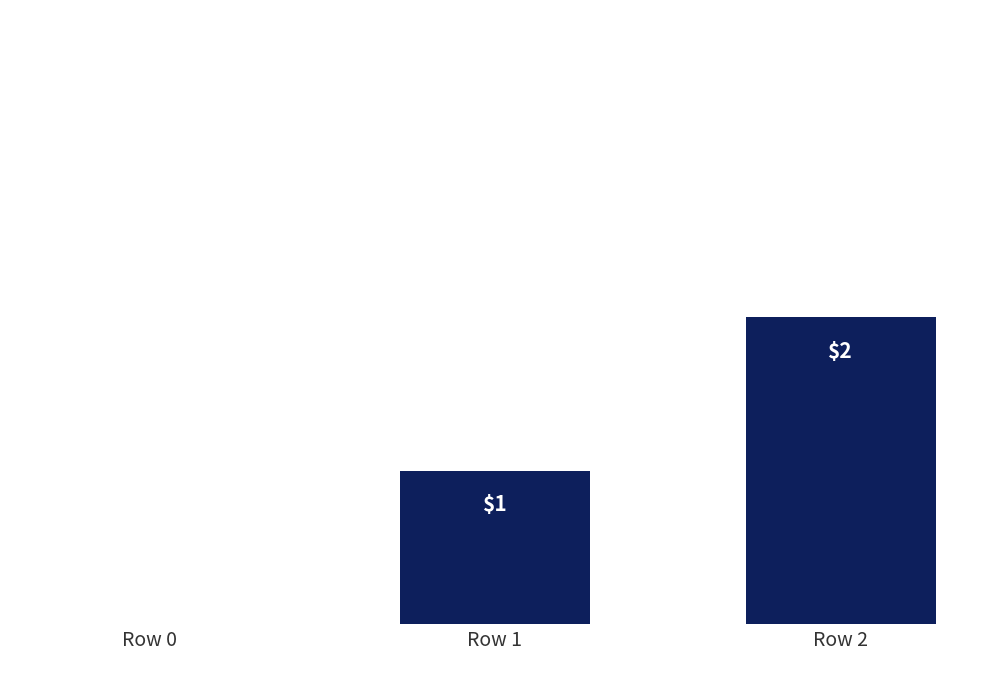

Reading right to left, transcribe all the data shown in this chart.

2	1	0